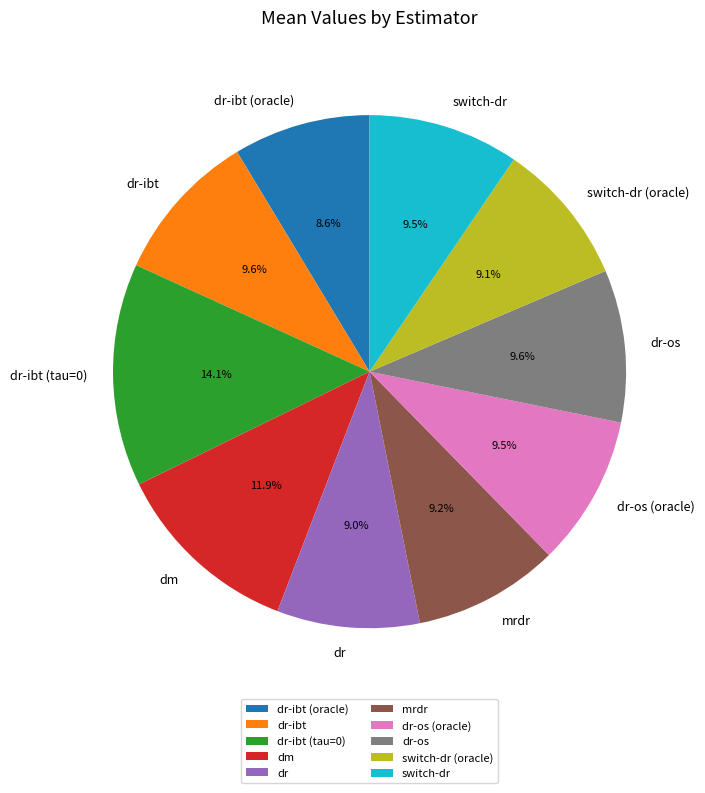

What is the largest slice in the pie chart?

dr-ibt (tau=0)